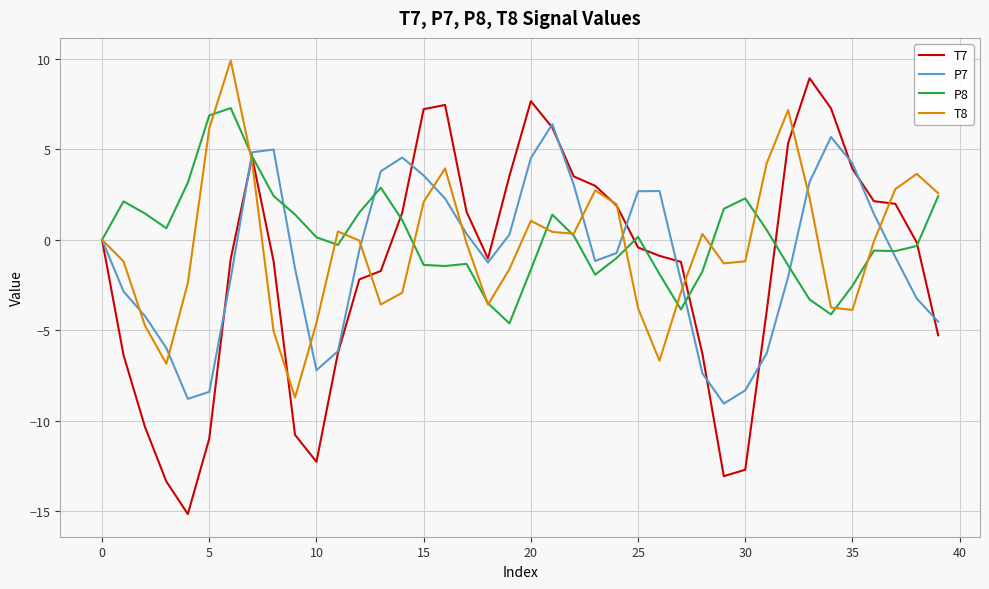

Which series has the largest range (max minus min)?

T7